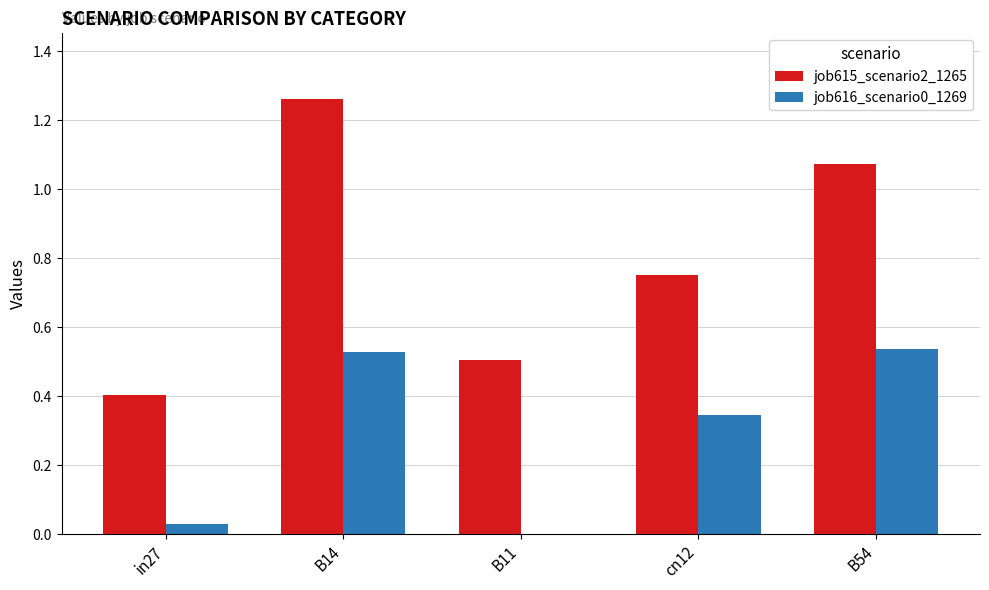

Which series has the largest total across all categories?

job615_scenario2_1265